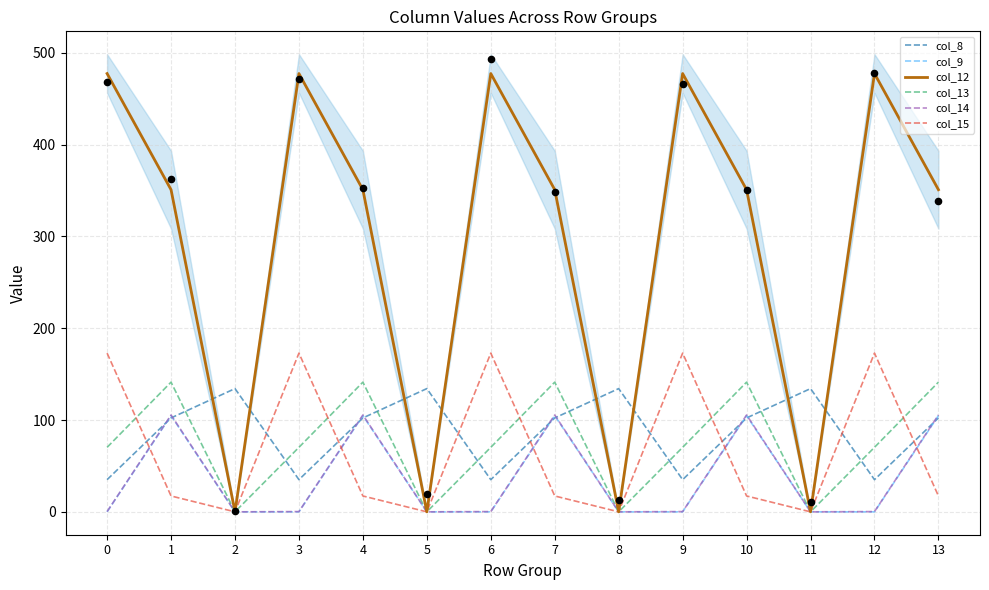

Which series contains the lowest Y value?

col_9